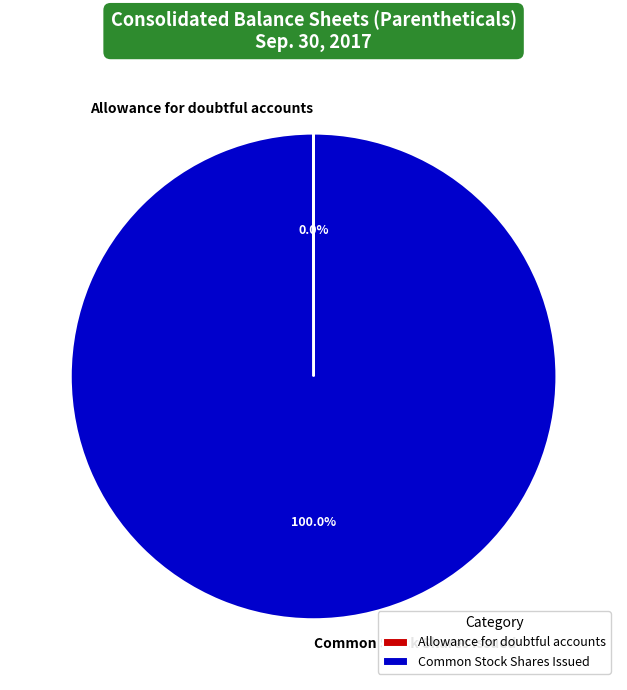

To the nearest percent, what portion does Common Stock Shares Issued represent?

100%